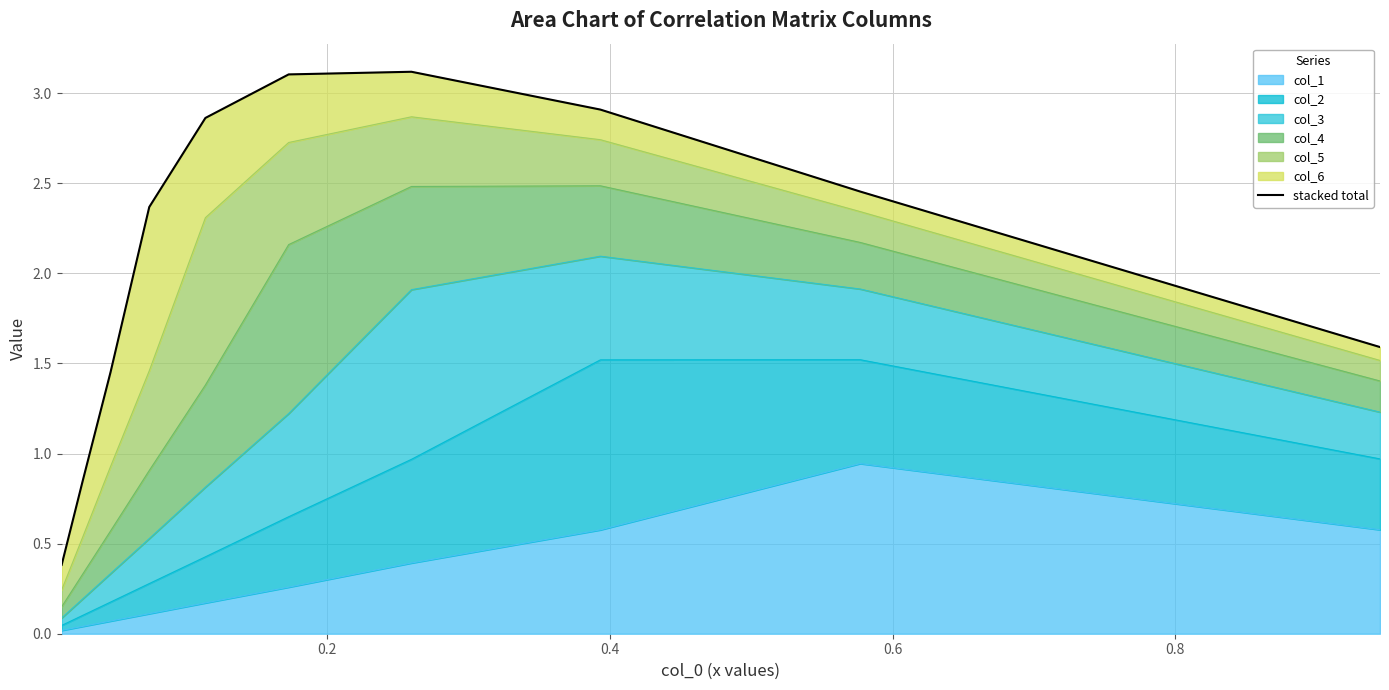

Is it true that the value at 6 is 3.8?

False